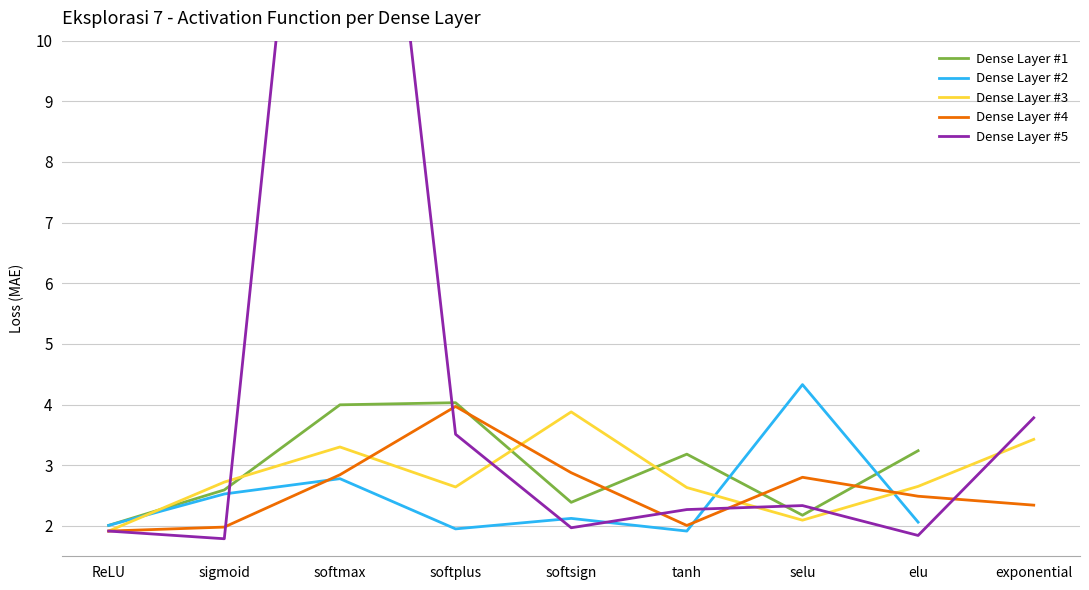

The Dense Layer #3 series shows 3.9 at softsign. True or false?

True